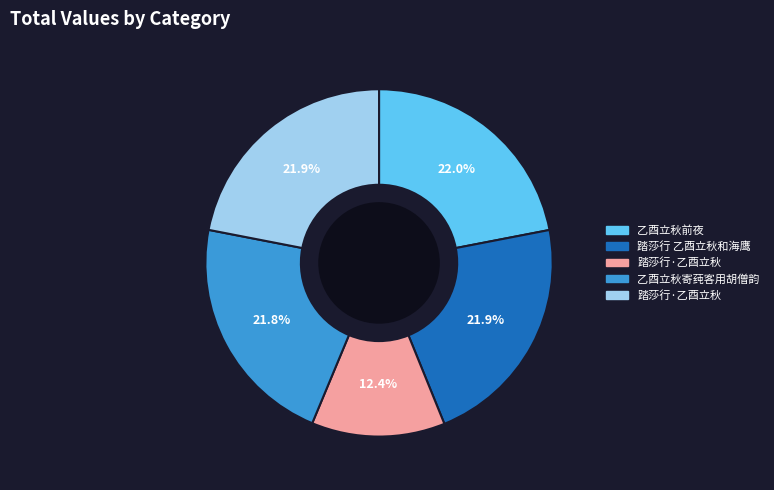

Is there any slice that represents more than half of the pie?

No